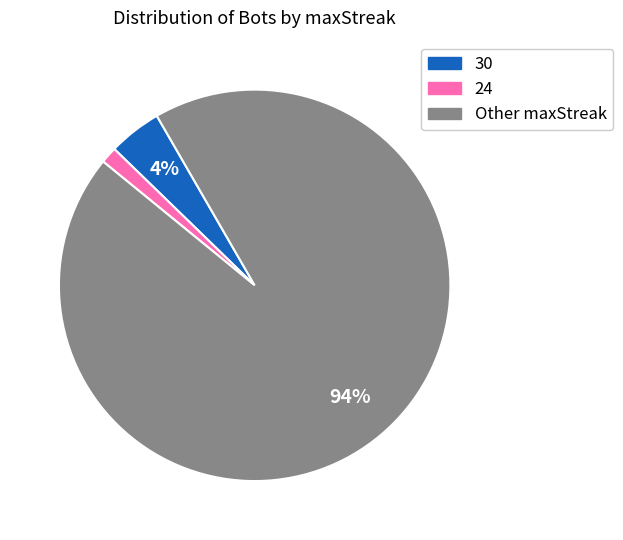

Is there a majority slice in this chart?

Yes